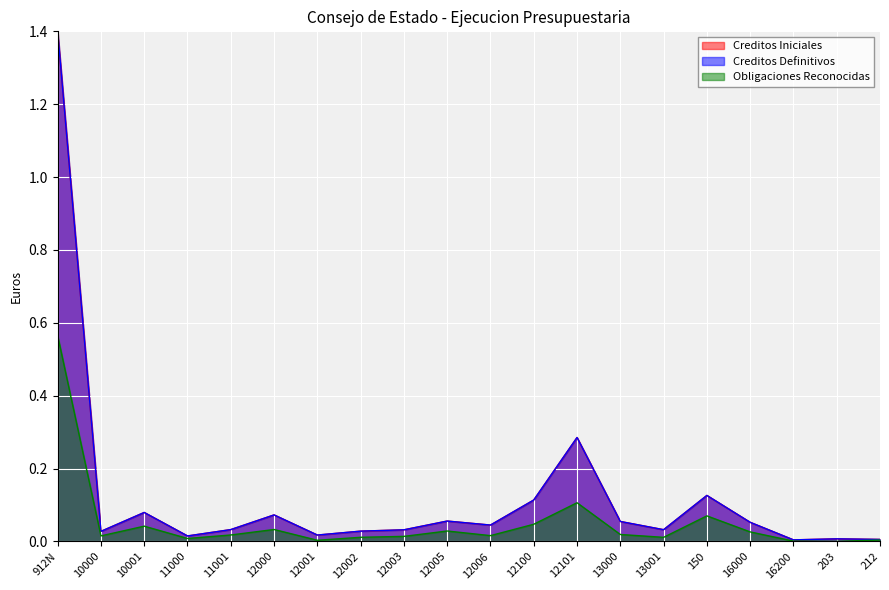

Rank the series by their maximum value, from highest to lowest.

Creditos Iniciales, Creditos Definitivos, Obligaciones Reconocidas